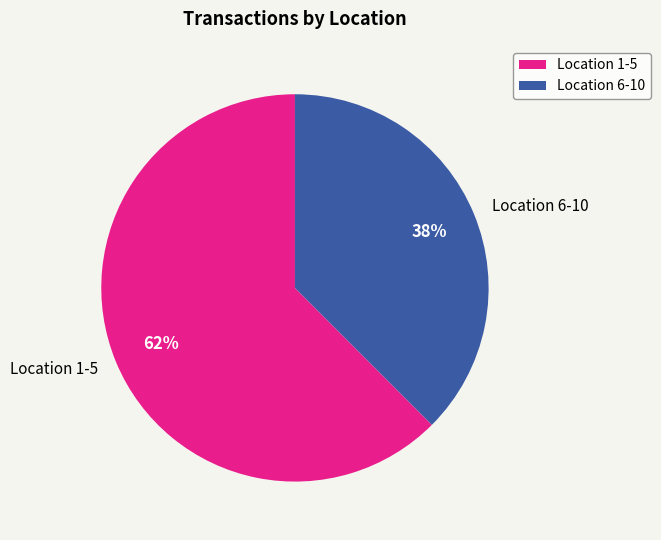

To the nearest percent, what is the average slice percentage?

50%